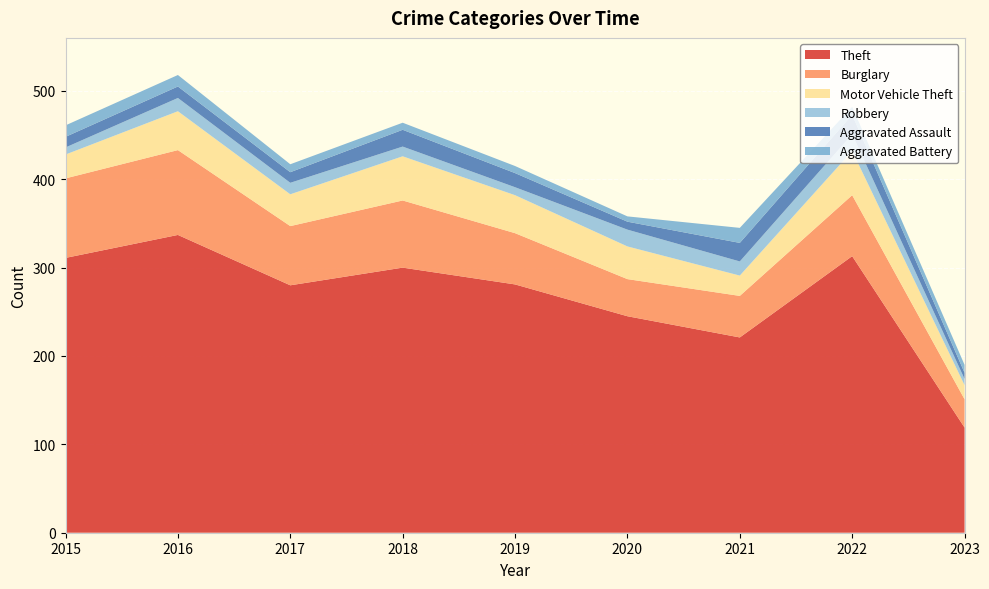

Reading right to left, transcribe all the data shown in this chart.

Theft: 2023=119	2022=313	2021=221	2020=245	2019=281	2018=300	2017=280	2016=337	2015=311
Burglary: 2023=32	2022=69	2021=47	2020=42	2019=58	2018=76	2017=67	2016=96	2015=90
Motor Vehicle Theft: 2023=16	2022=50	2021=23	2020=37	2019=43	2018=50	2017=36	2016=44	2015=27
Robbery: 2023=7	2022=19	2021=16	2020=19	2019=9	2018=11	2017=13	2016=15	2015=8
Aggravated Assault: 2023=7	2022=22	2021=21	2020=9	2019=16	2018=19	2017=12	2016=13	2015=12
Aggravated Battery: 2023=9	2022=9	2021=17	2020=6	2019=8	2018=8	2017=9	2016=13	2015=13